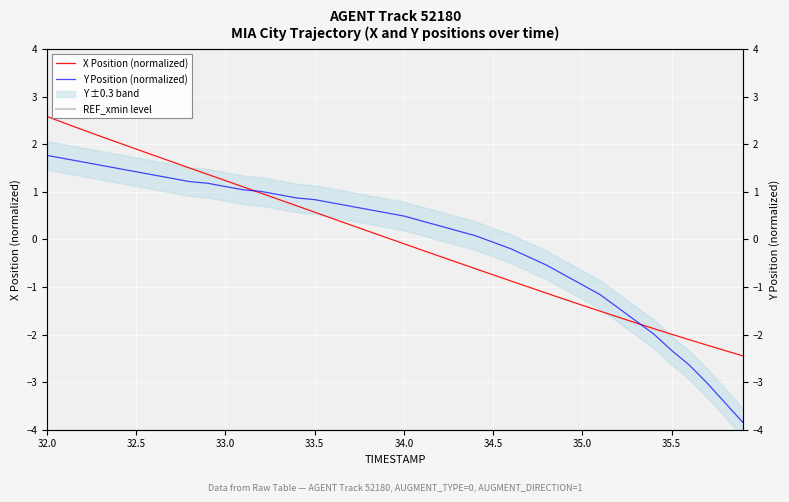

How many positive values does the Y series have?

25